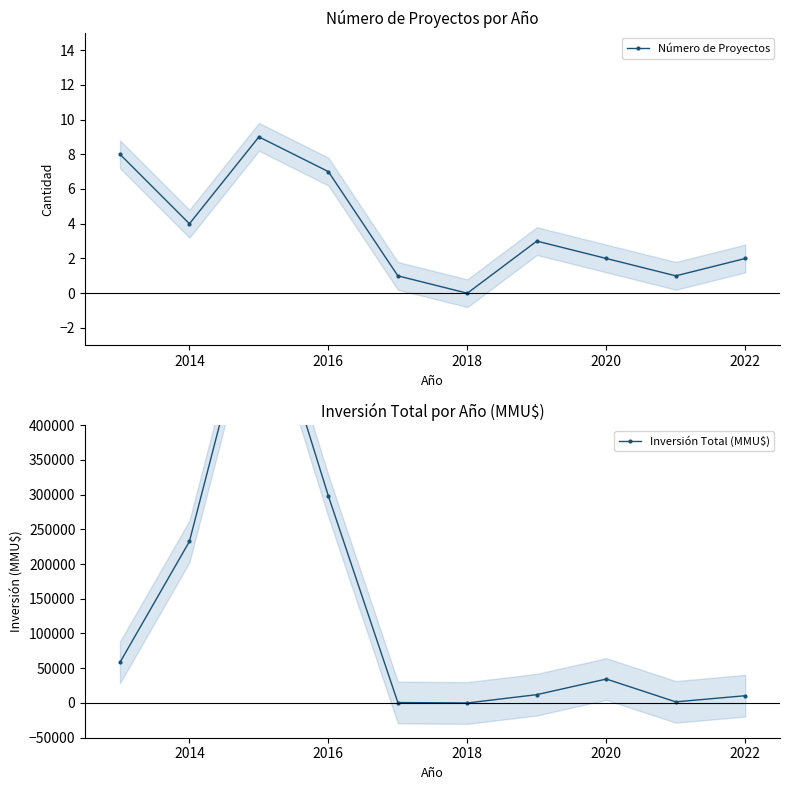

What is the difference between the maximum and minimum values in the Número de Proyectos series?

9